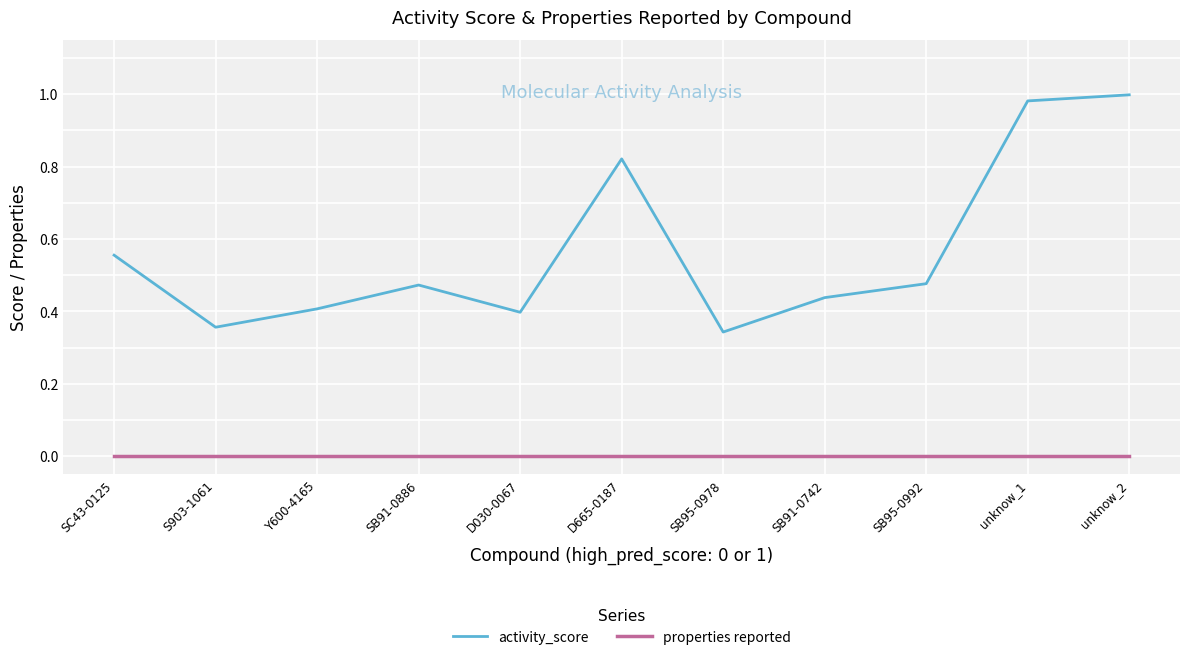

Rank the series at Y600-4165 from lowest to highest value.

properties reported, activity_score